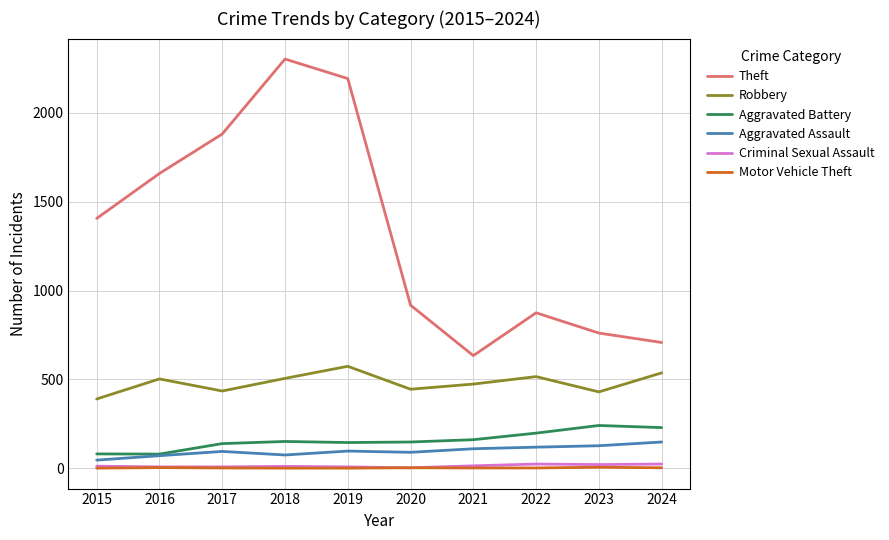

Which series has the widest spread of values?

Theft